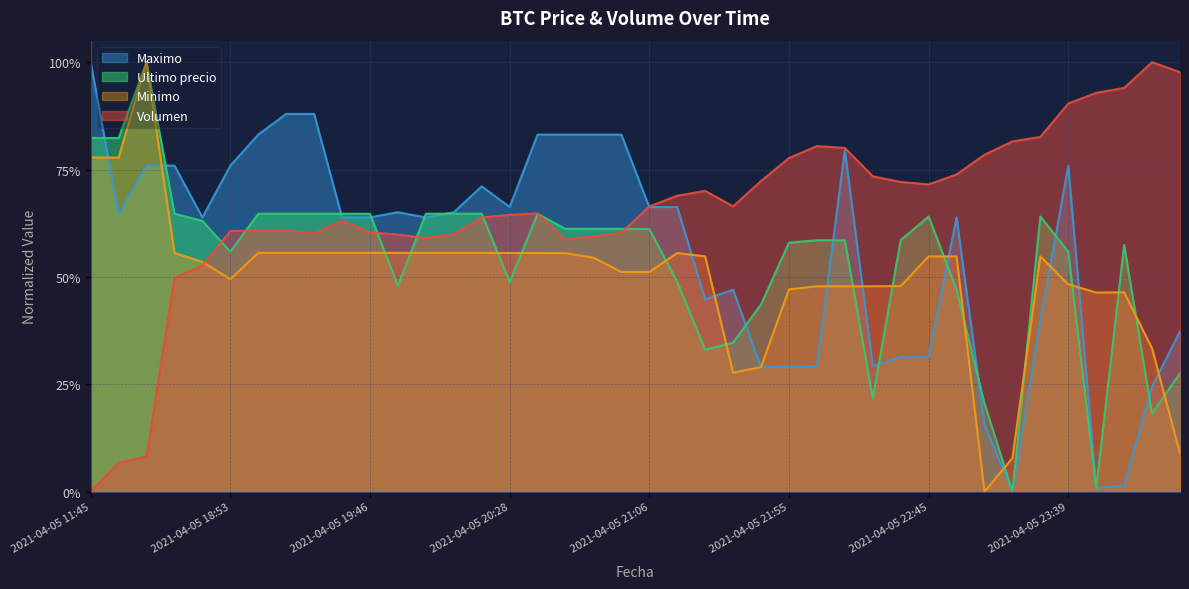

Where do Minimo and Maximo first cross each other?

2021-04-05 11:45 and 2021-04-05 16:00